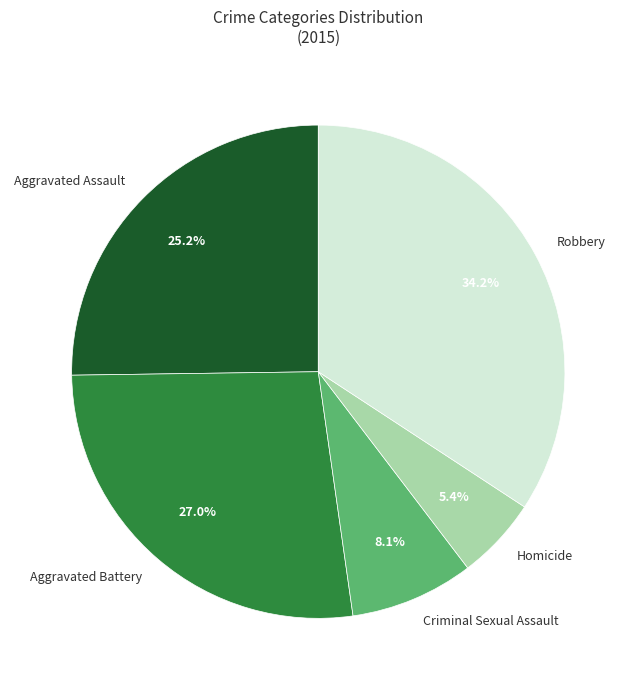

Is it true that Aggravated Assault is 25% of the pie?

True